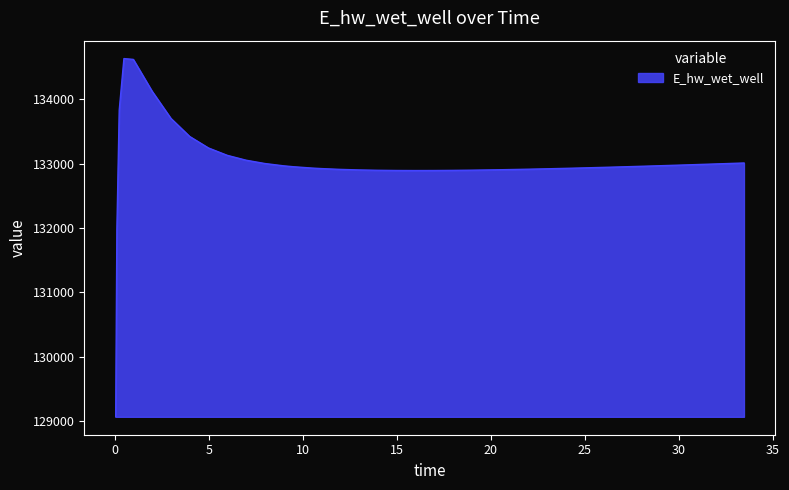

What is the maximum value shown in the chart?

134628.0